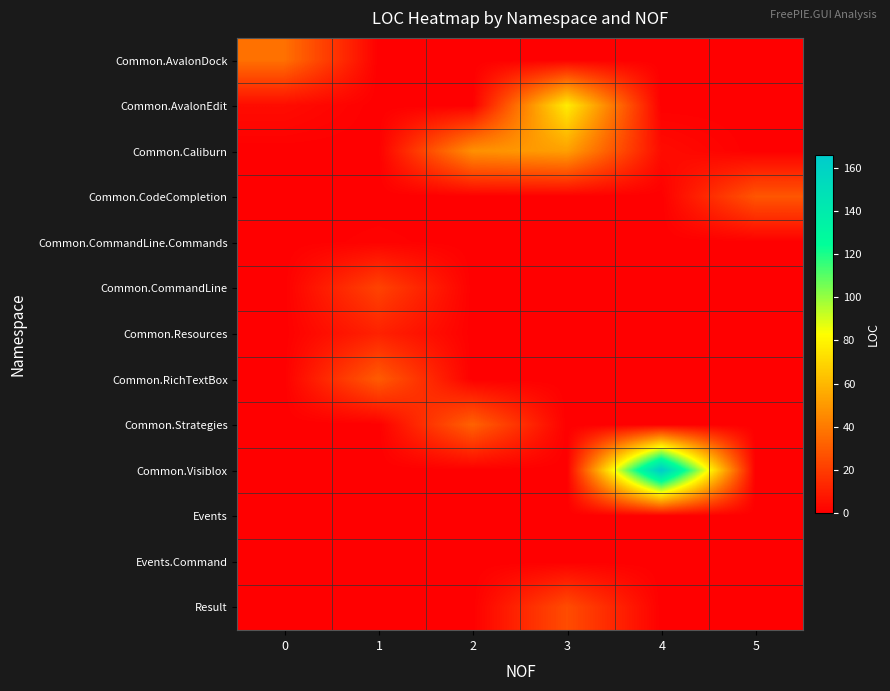

Rank the series by their maximum value, from highest to lowest.

Common.Visiblox, Common.AvalonEdit, Common.Caliburn, Common.AvalonDock, Common.Strategies, Common.RichTextBox, Common.CodeCompletion, Result, Common.CommandLine, Common.Resources, Common.CommandLine.Commands, Events, Events.Command